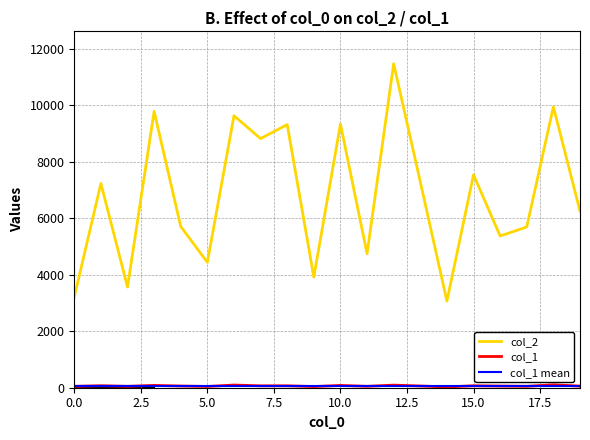

Where does the col_2 series first go above 7228?

3